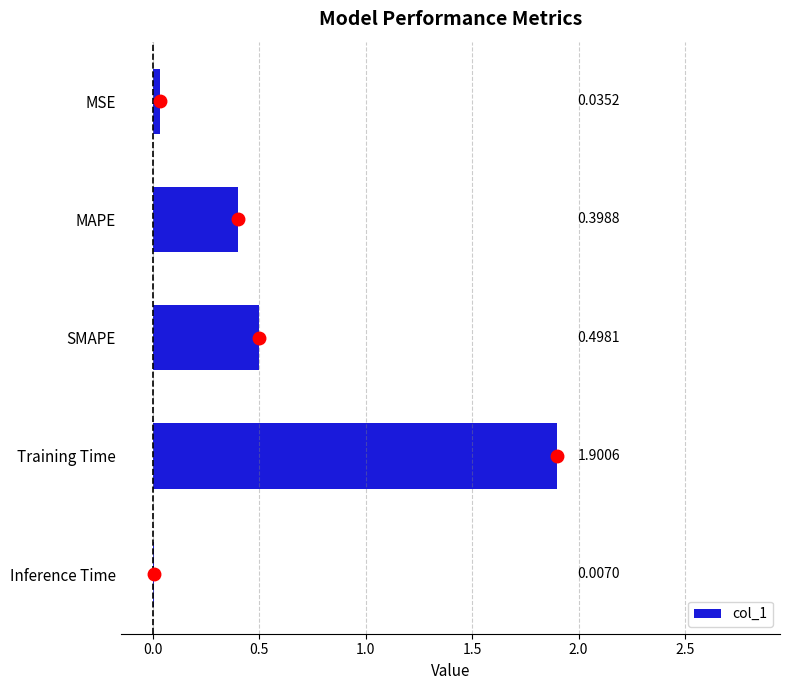

Which has a higher value, SMAPE or MAPE?

SMAPE